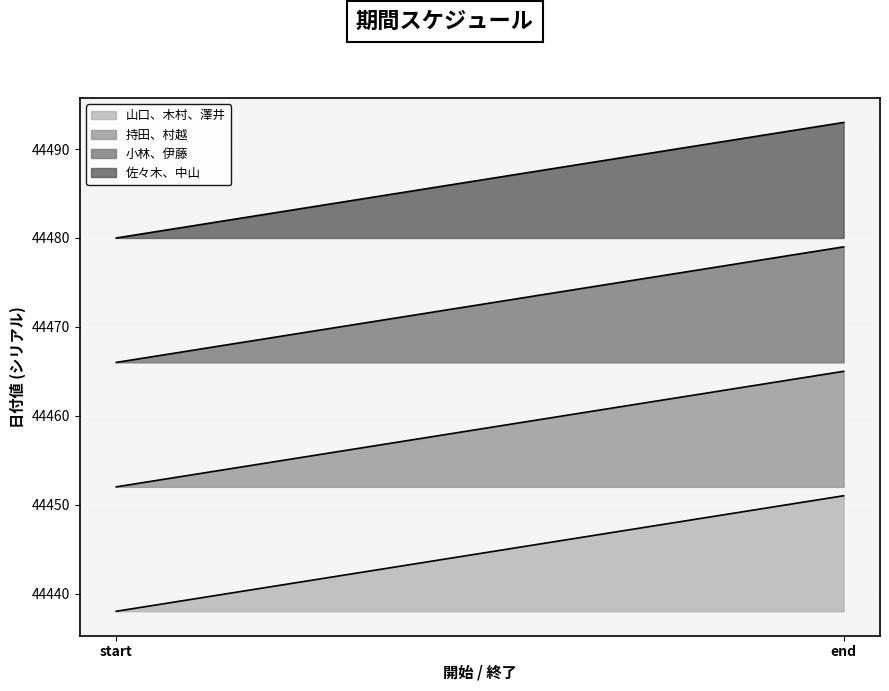

Is the value of 山口、木村、澤井 at end greater than the value of 小林、伊藤 at start?

No